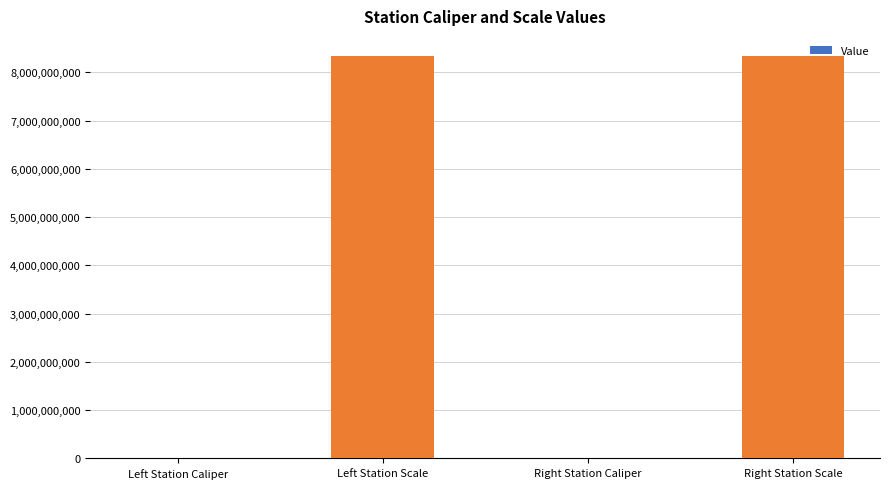

How many categories are shown in the chart?

4